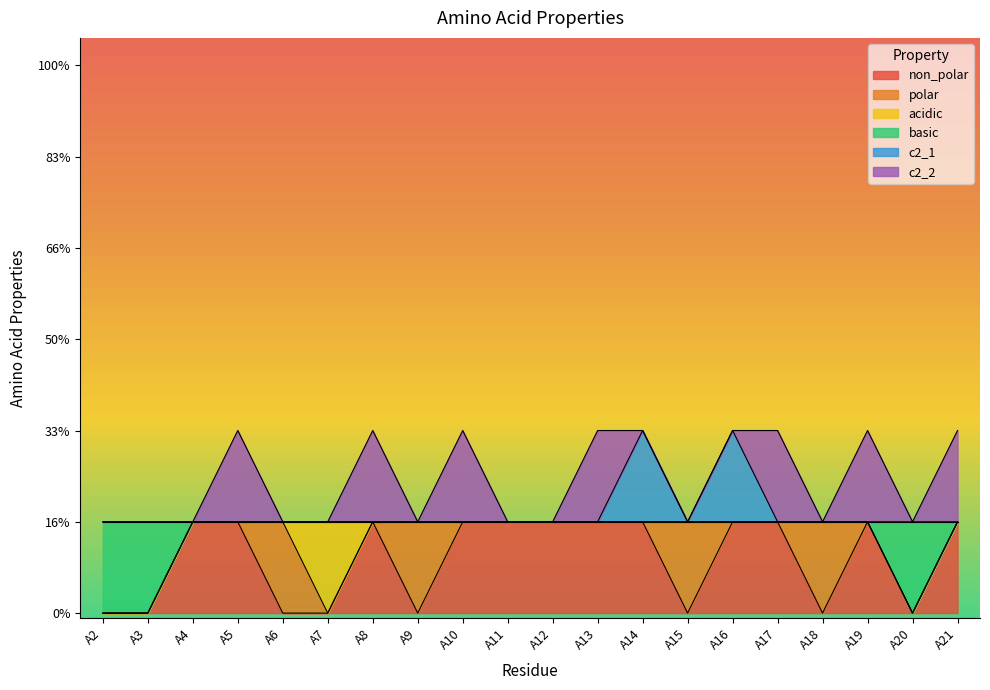

What are all the series names shown in the legend?

non_polar, polar, acidic, basic, c2_1, c2_2